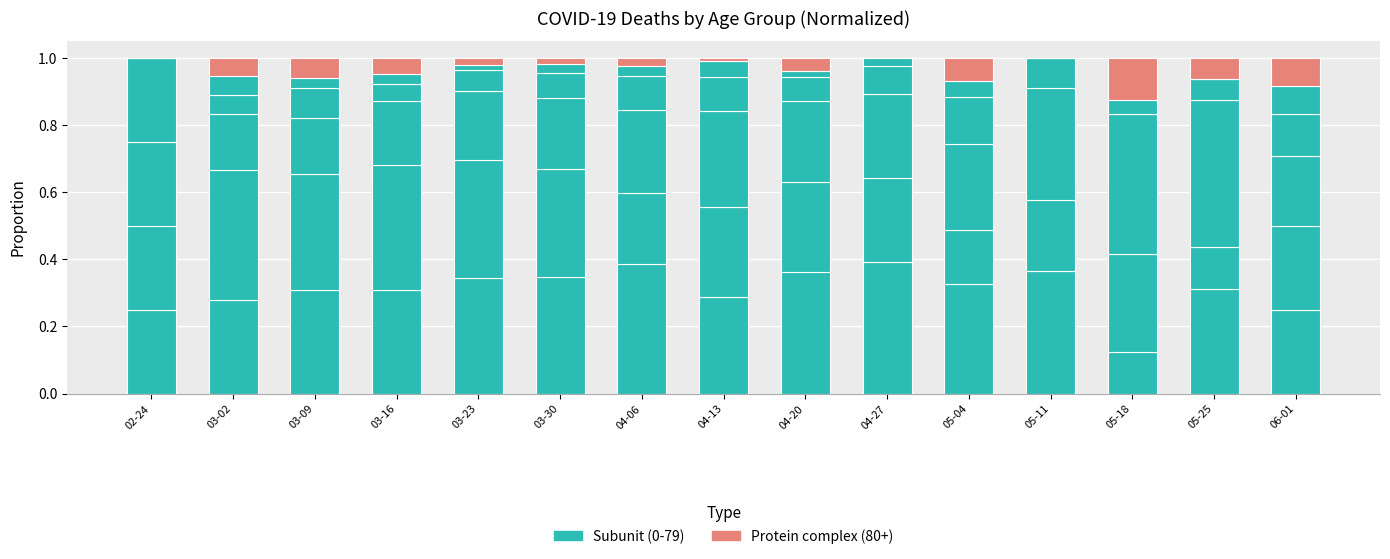

What position from the right is 03-02?

14